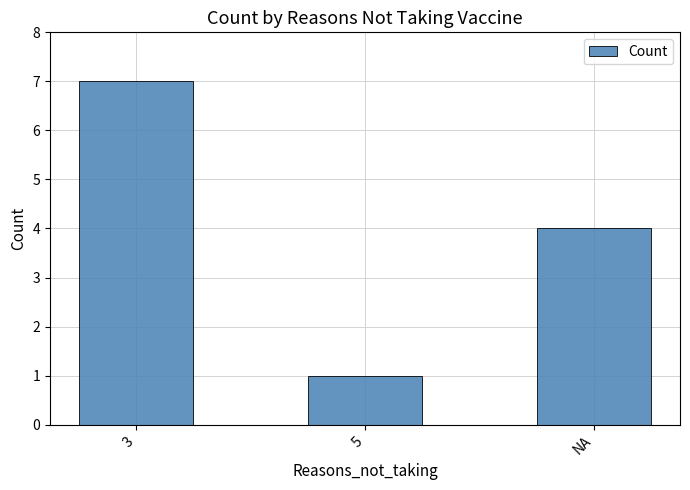

Rank the categories by value from lowest to highest.

5, NA, 3